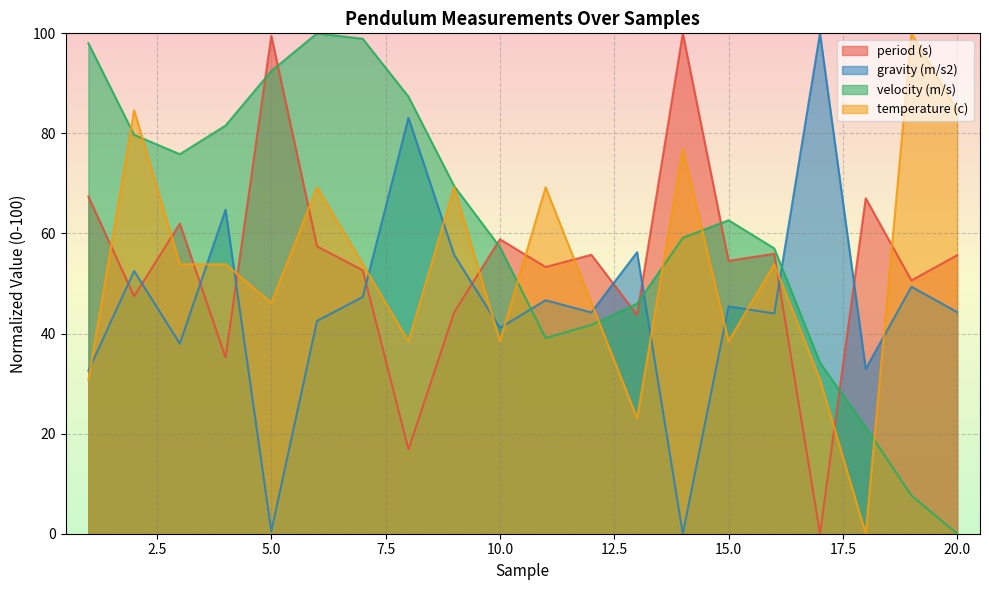

What is the highest value of the period (s) series?

100.0